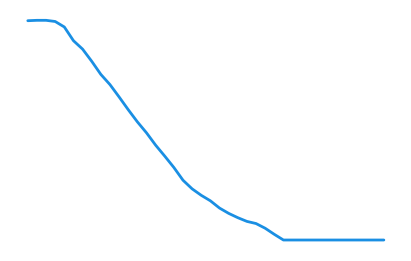

Does the chart display data point markers on the line(s)?

No